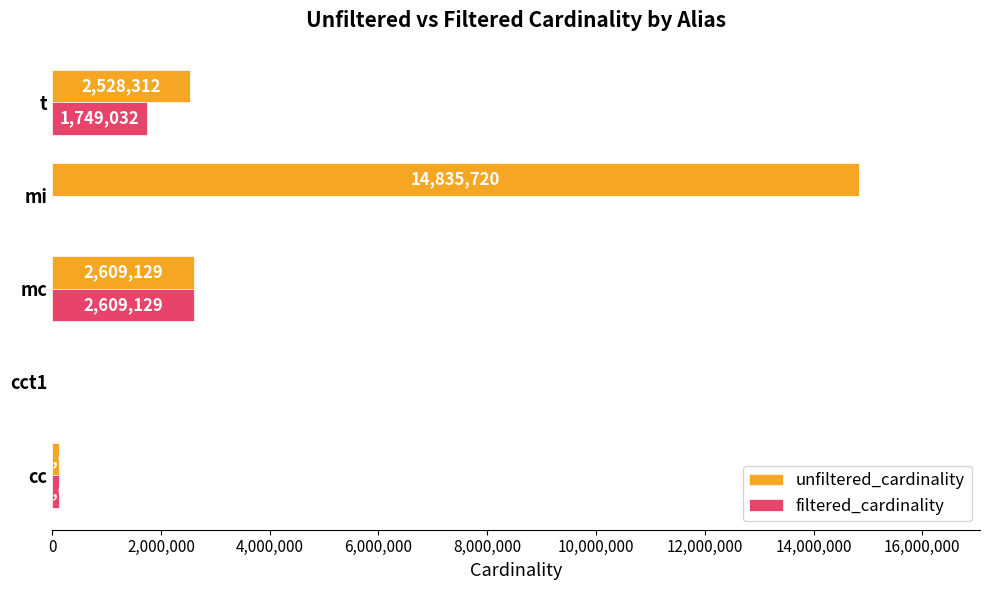

What is the greatest value displayed?

14835720